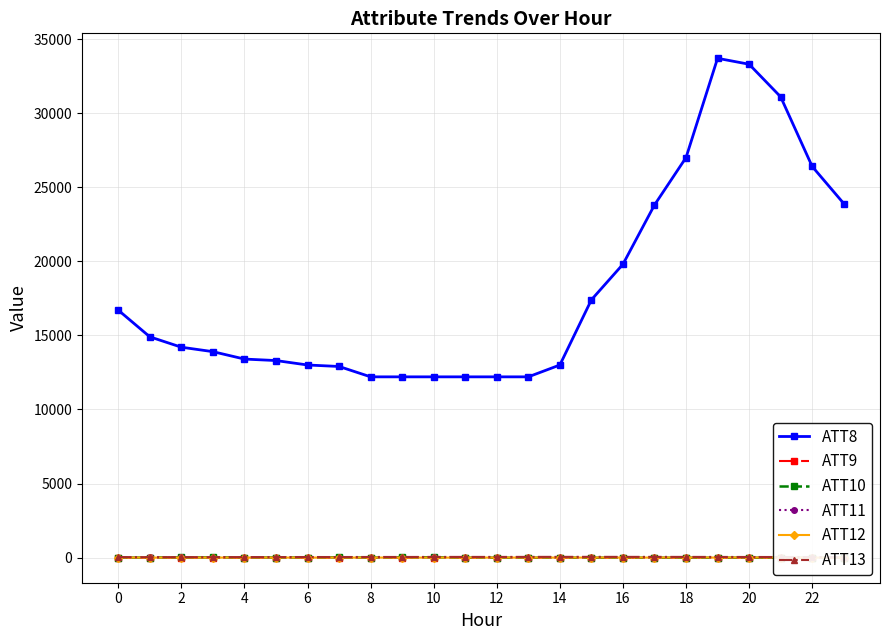

What is the greatest value displayed?

33700.0